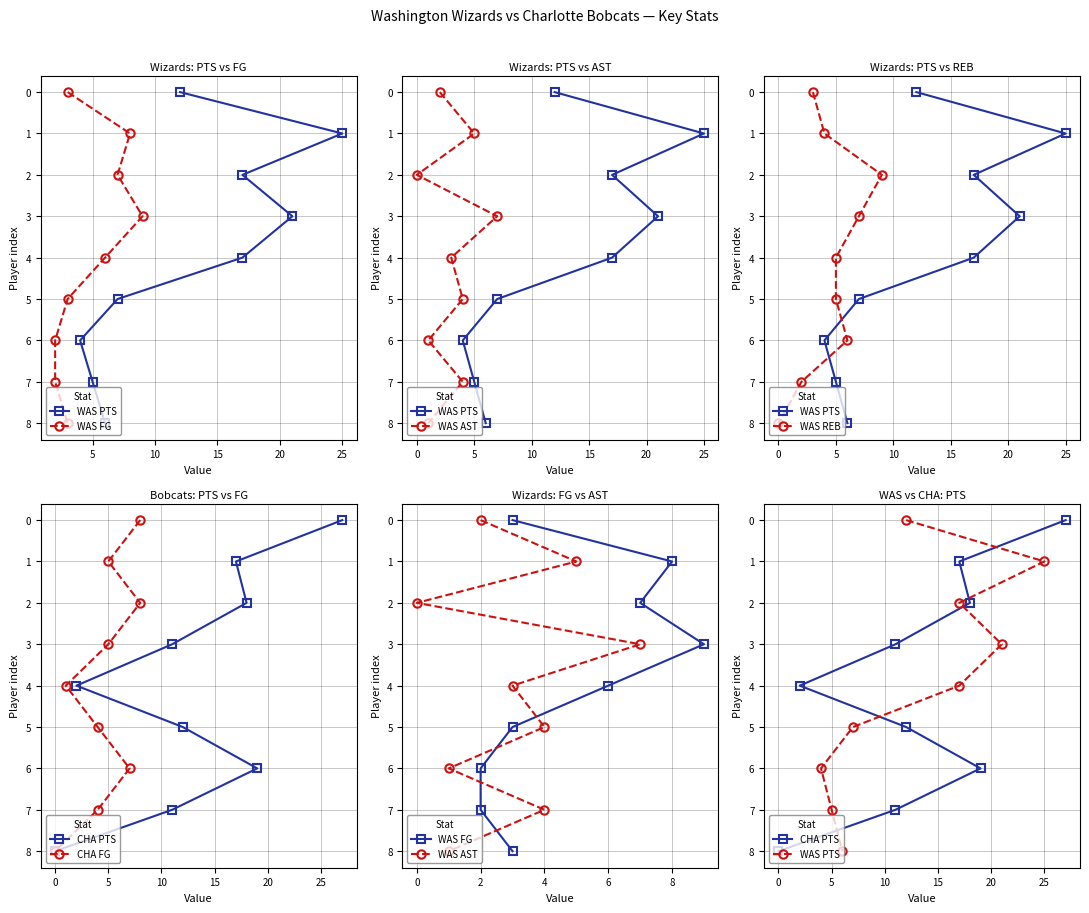

Which series has the largest total across all categories?

WAS PTS